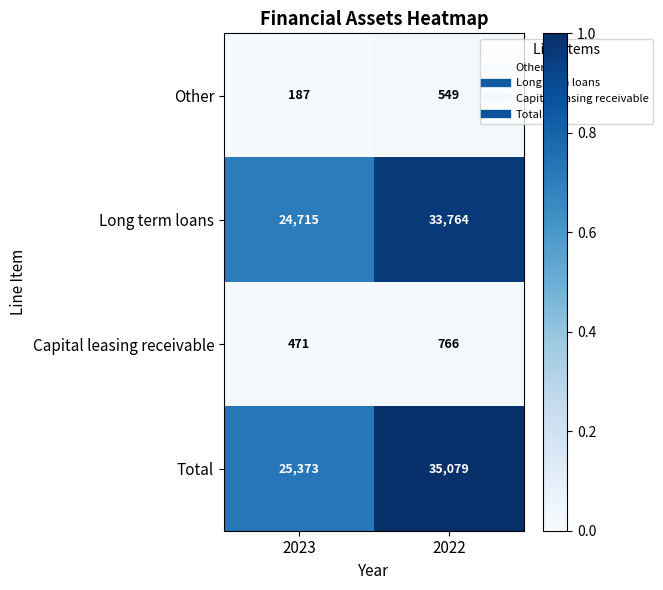

What is the sum of all Capital leasing receivable values?

1237